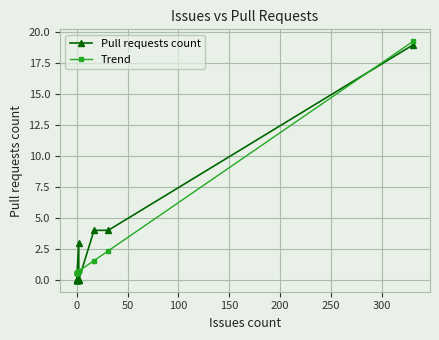

What are all the series names shown in the legend?

Pull requests count, Trend